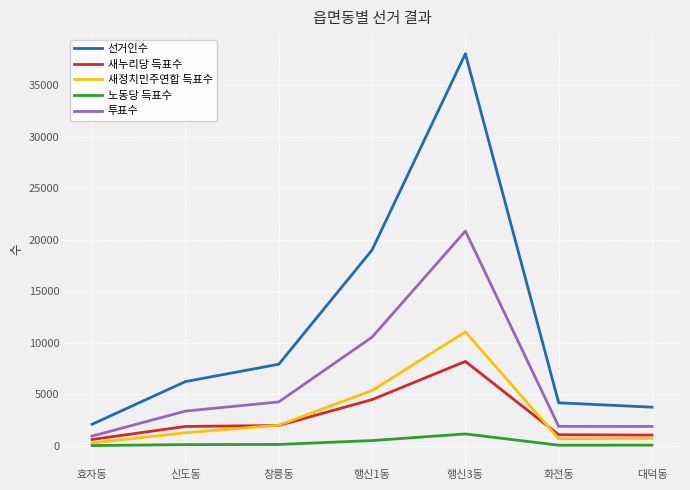

At how many categories does at least one series exceed 17007?

2